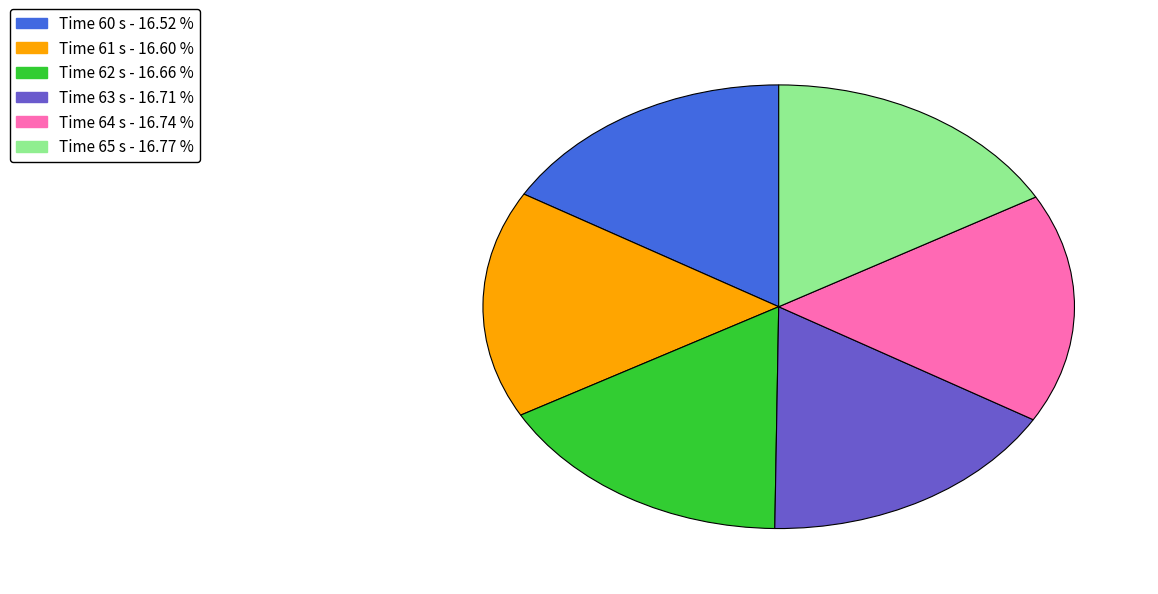

Is there a majority slice in this chart?

No